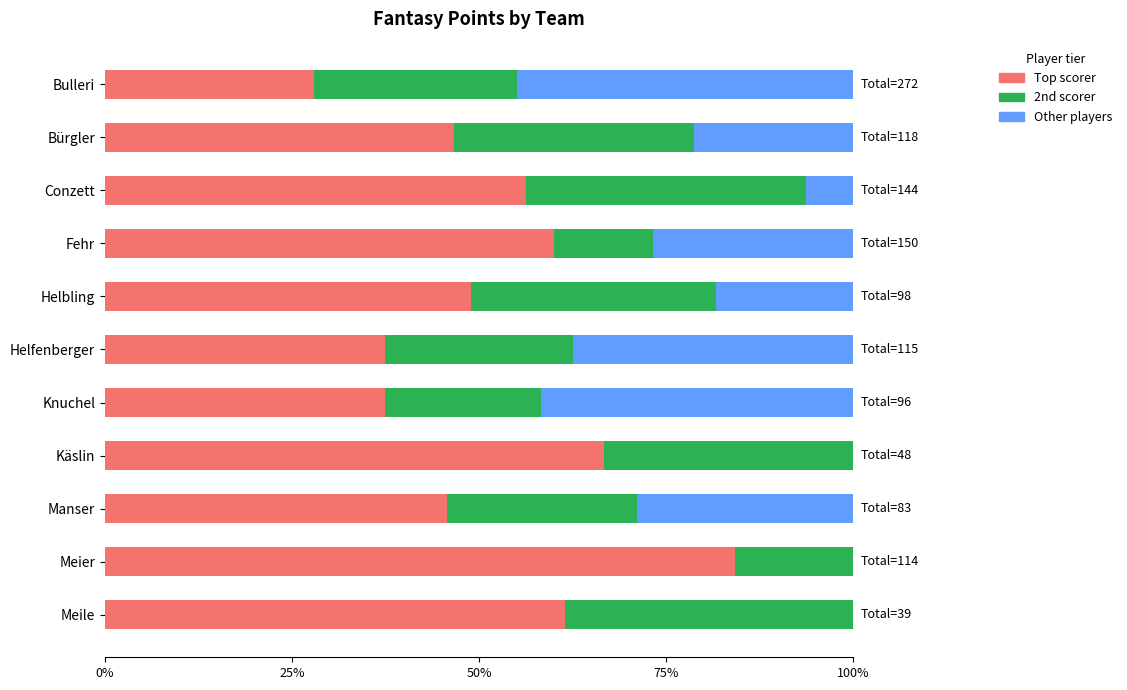

What is the total value across all series at Käslin?

100.0